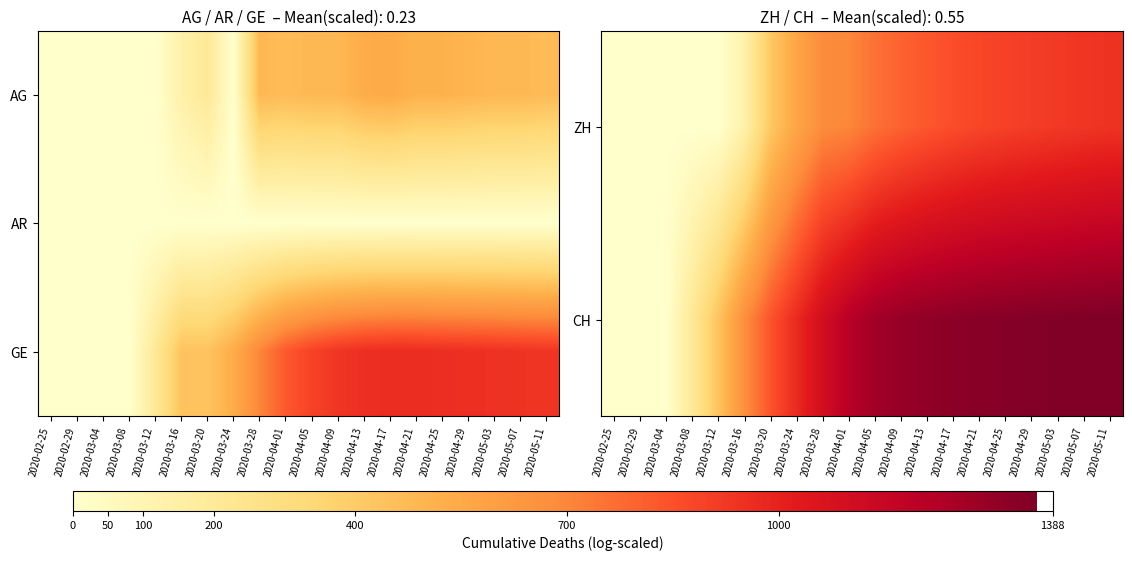

At which category does the chart reach its peak across all series?

2020-05-11